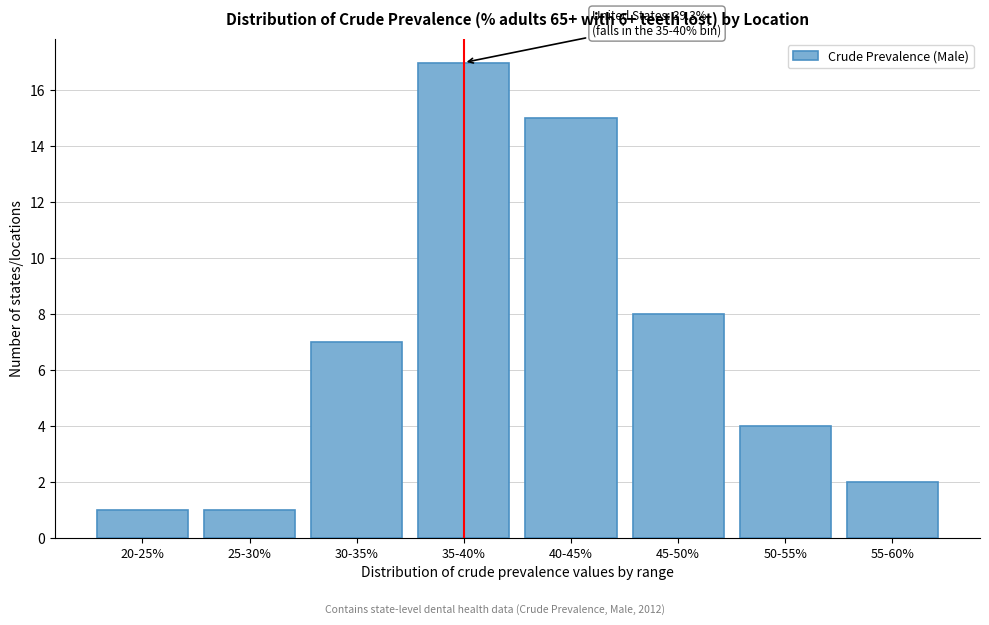

Reading left to right, extract all data points from this chart.

1	1	7	17	15	8	4	2